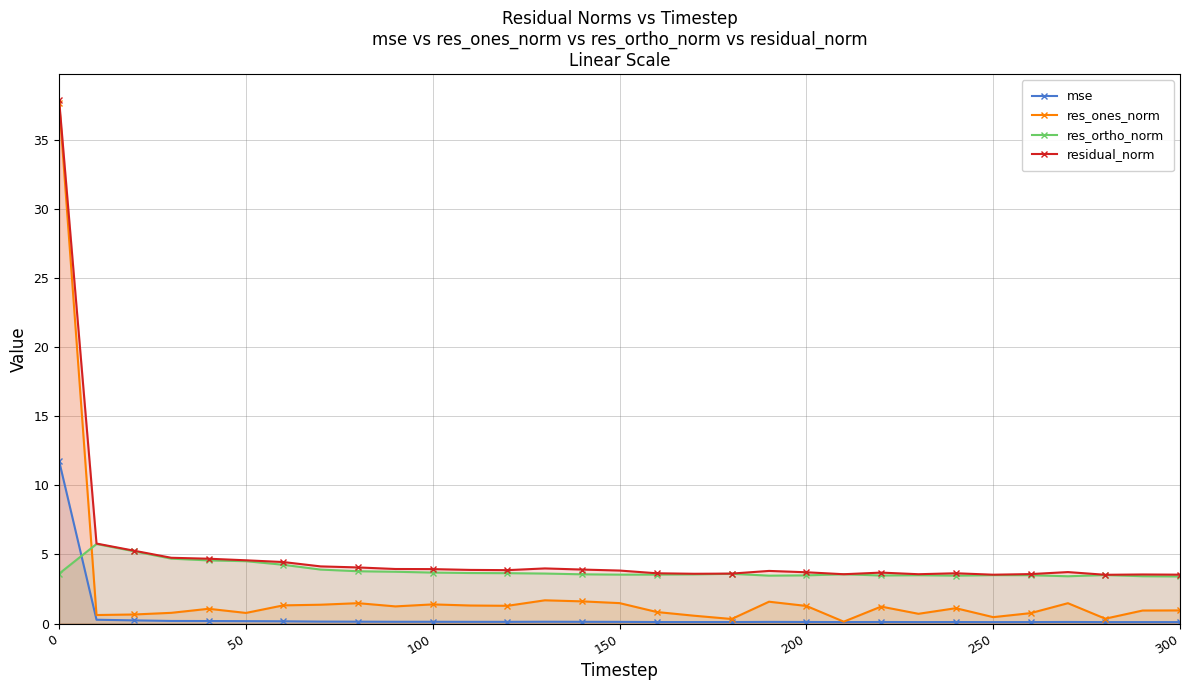

True or false: mse and residual_norm cross at least once.

False